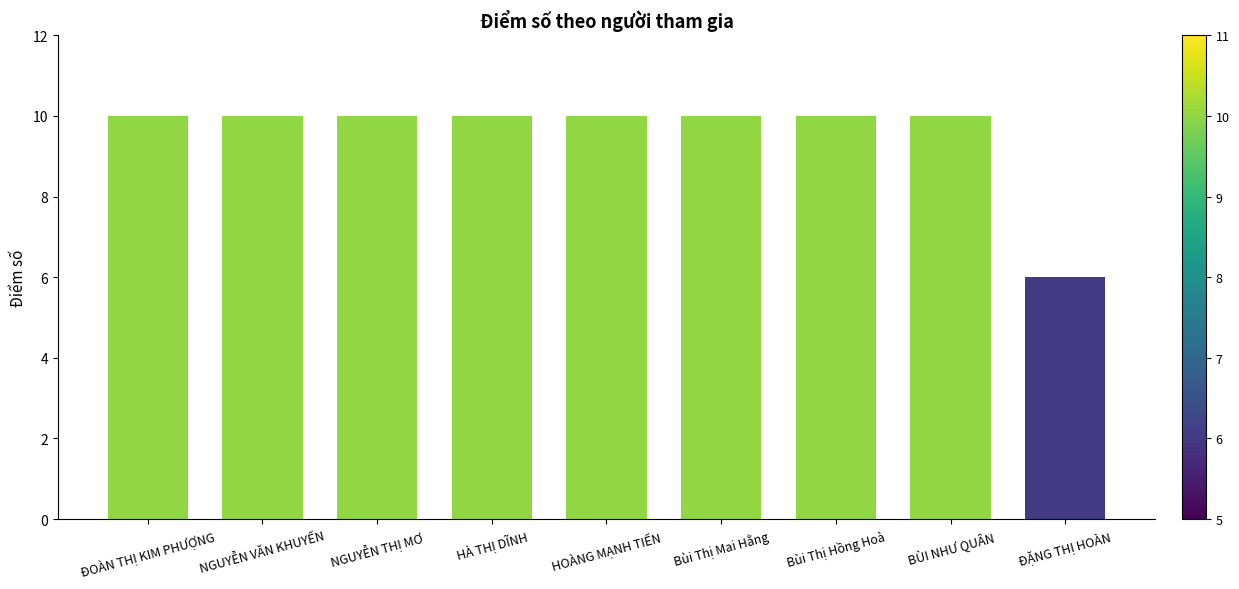

Read the value at ĐOÀN THỊ KIM PHƯỢNG.

10